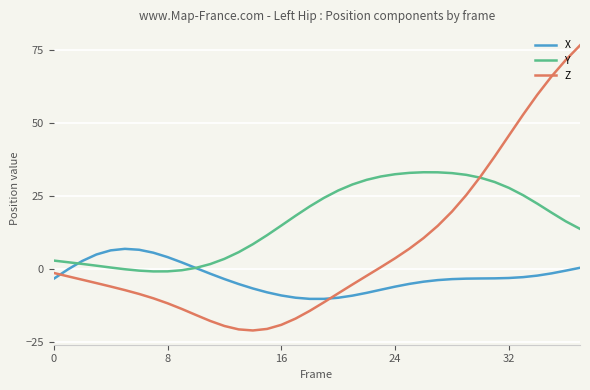

Which series has the largest total across all categories?

Y